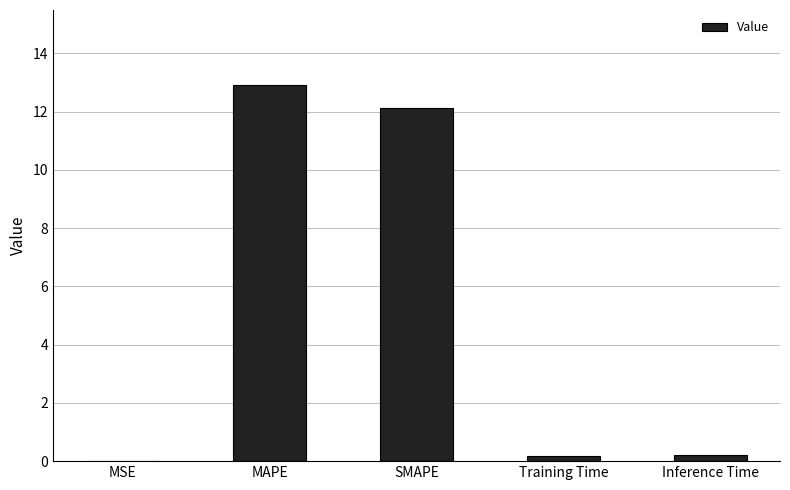

The chart shows a value of 12.1 at SMAPE. True or false?

True